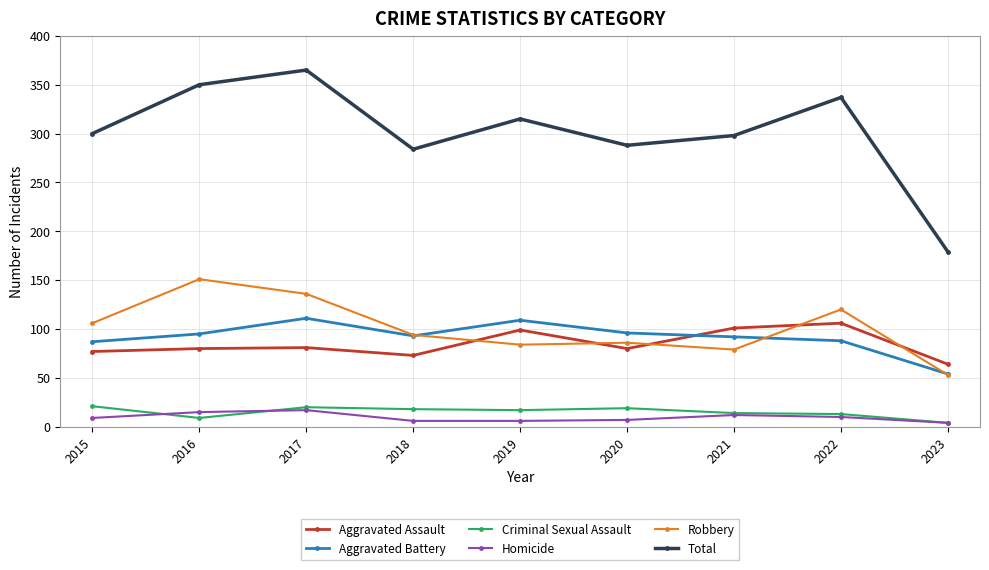

True or false: Aggravated Assault has a value of 100 at 2023.

False